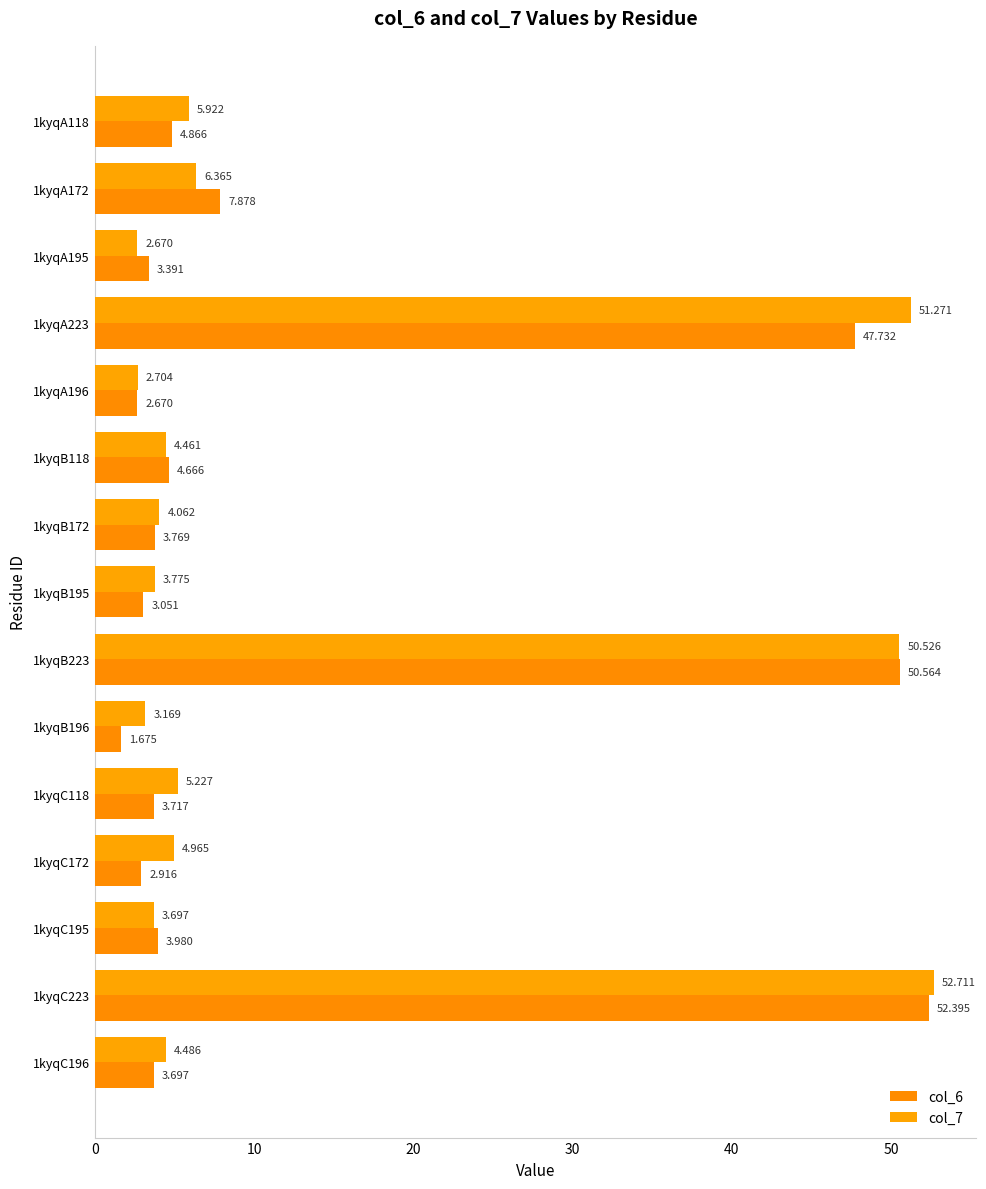

How many data points does each series have?

15